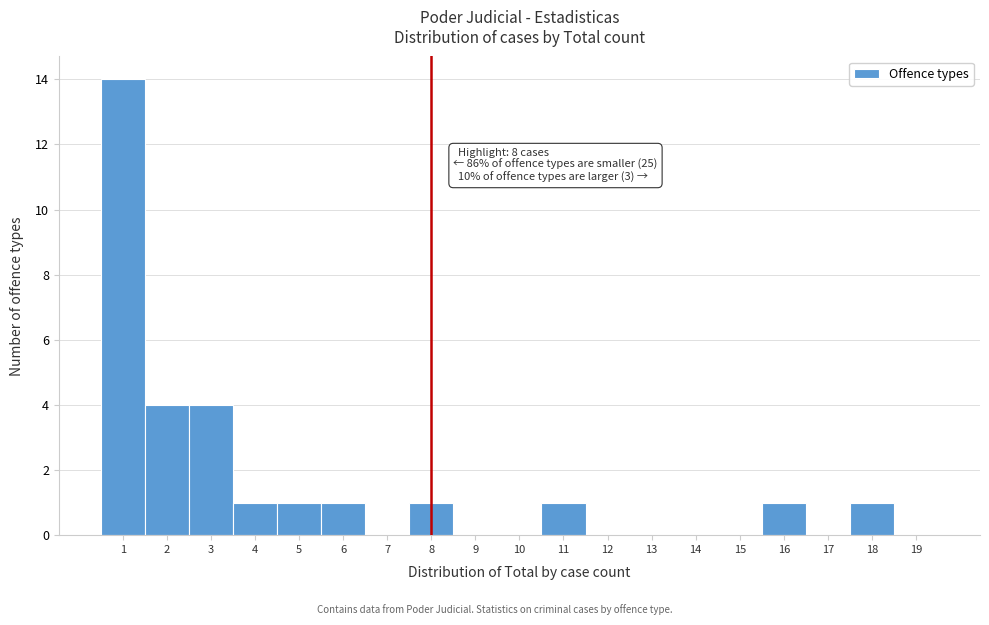

Which range on the x-axis has the tallest bar?

0.5 to 1.5